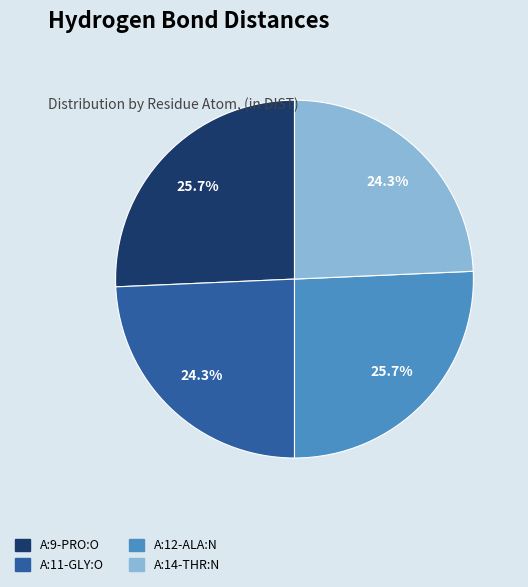

What percentage is the A:9-PRO:O slice, to the nearest percent?

26%